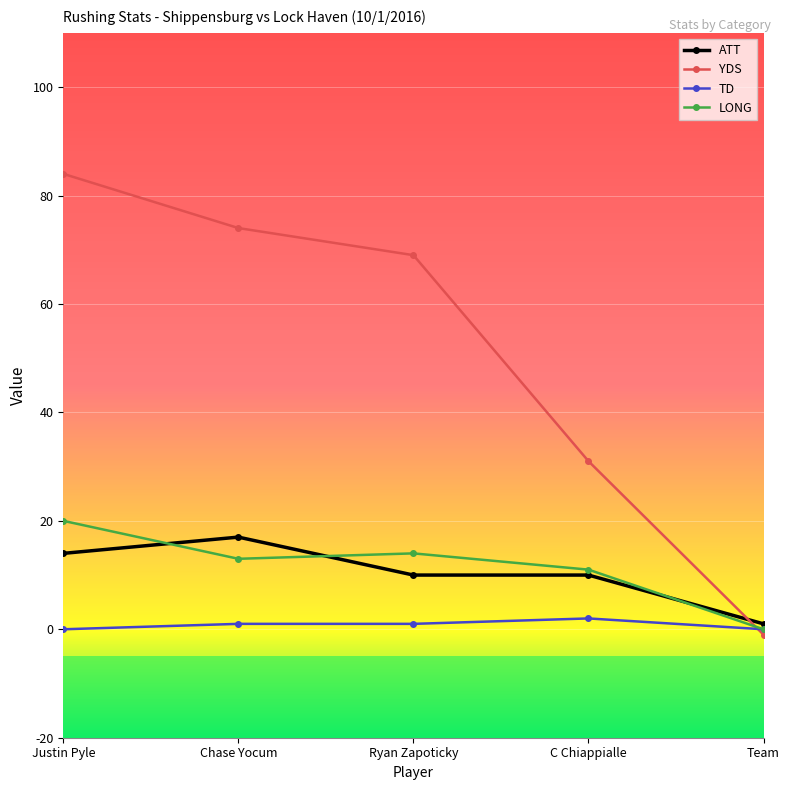

At which label does LONG first exceed 13?

Justin Pyle